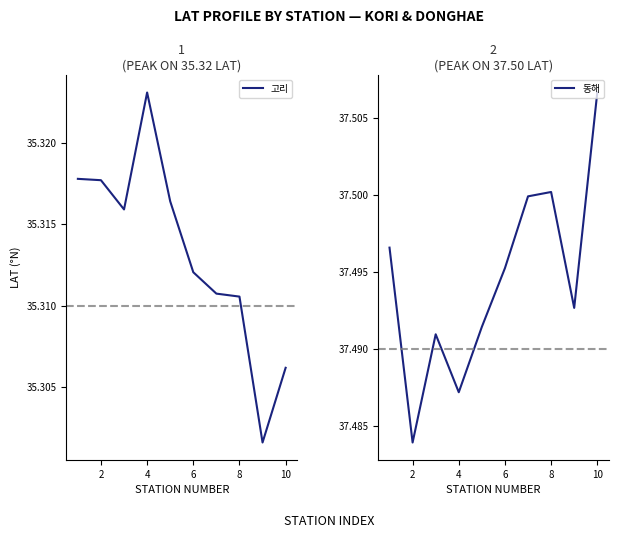

Rank the series by their average value, from lowest to highest.

고리, 동해